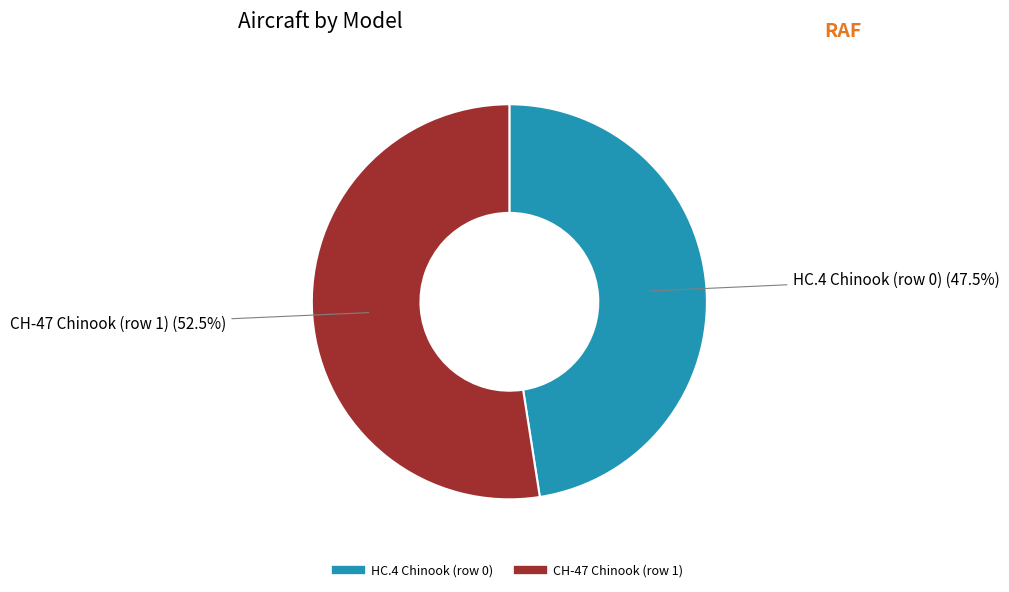

What is the largest slice in the pie chart?

CH-47 Chinook (row 1)